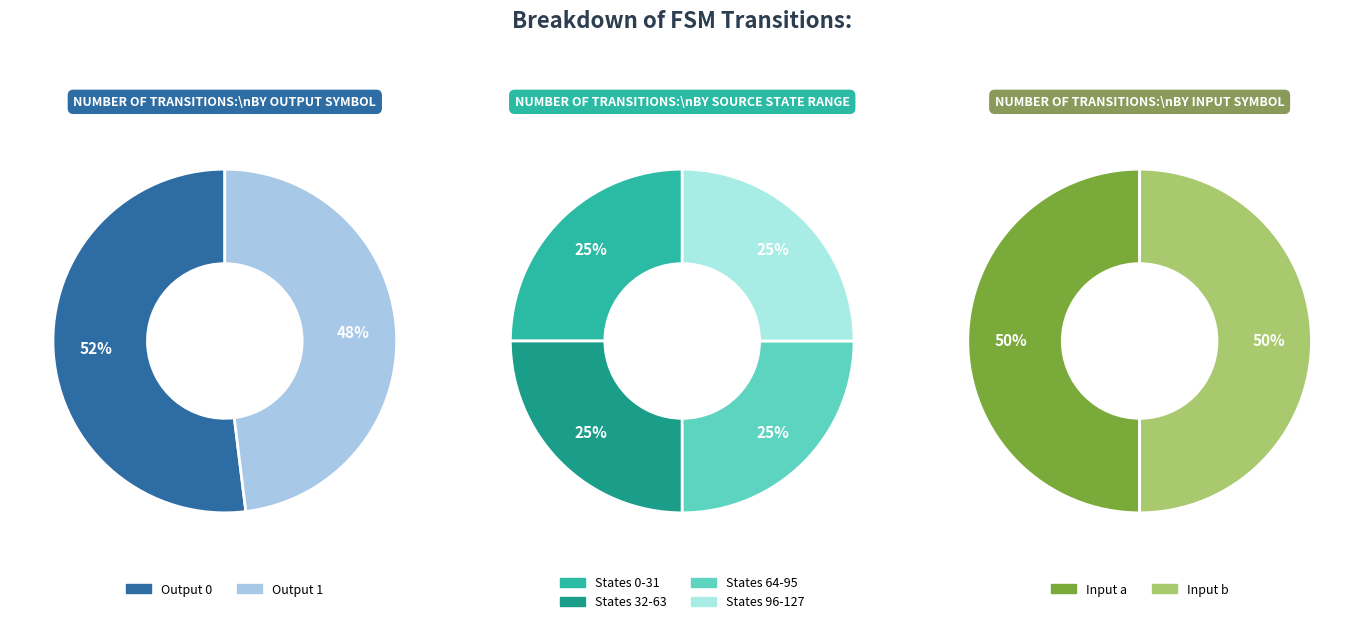

What percentage do Output 1 and Output 0 together represent?

100.0%